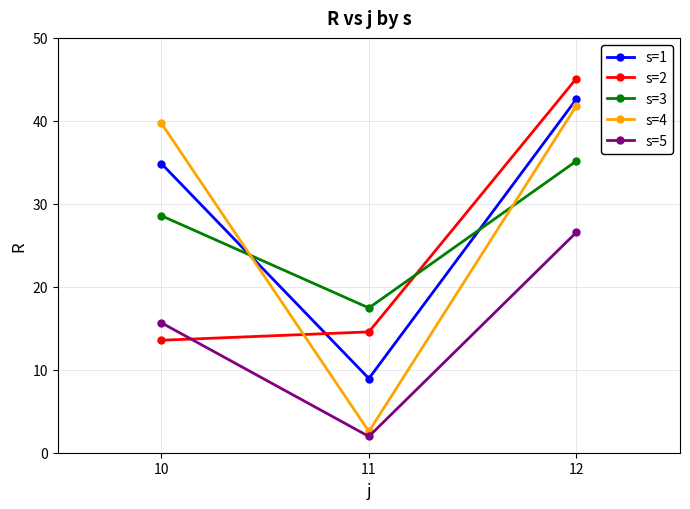

The s=2 series shows 45.1 at 12. True or false?

True